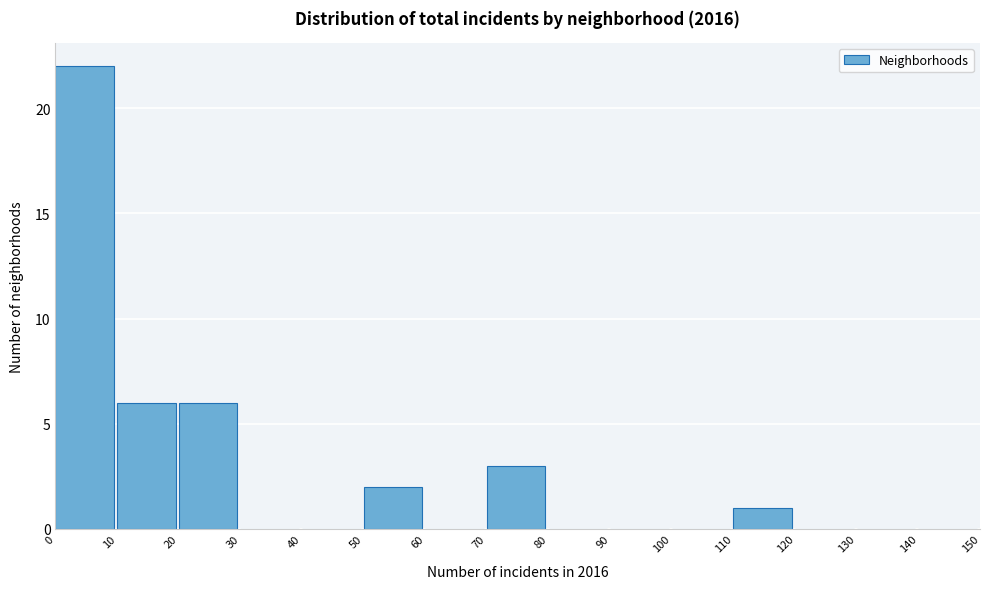

Over which range of the x-axis is the bar tallest?

0 to 10